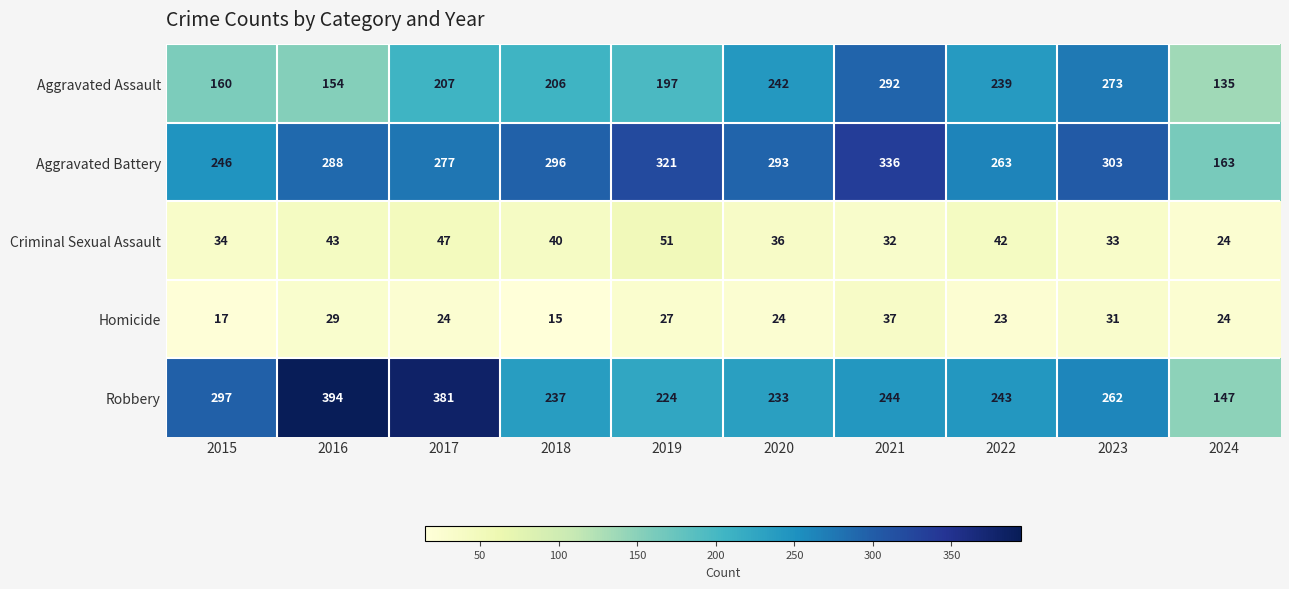

The Aggravated Battery series shows 263 at 2022. True or false?

True